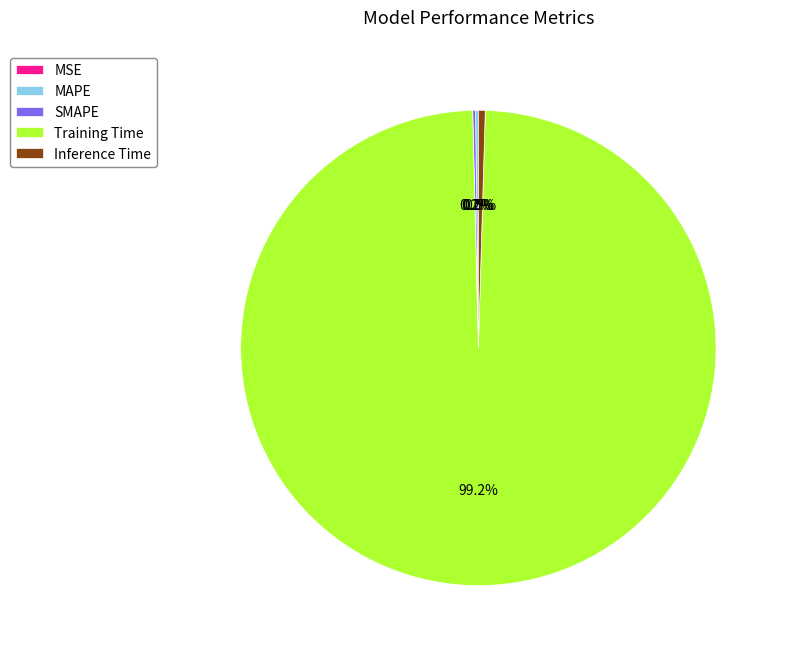

What is the largest slice in the pie chart?

Training Time